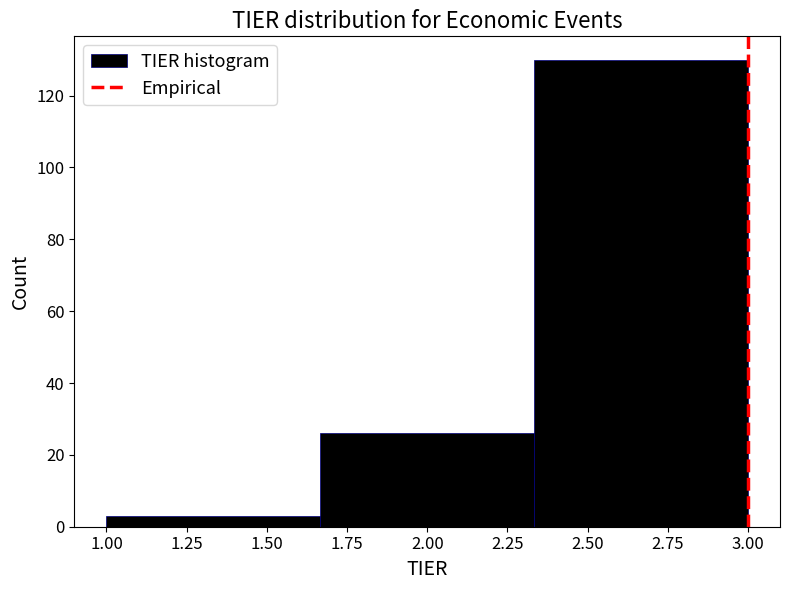

Which range on the x-axis has the tallest bar?

2.35 to 3.00